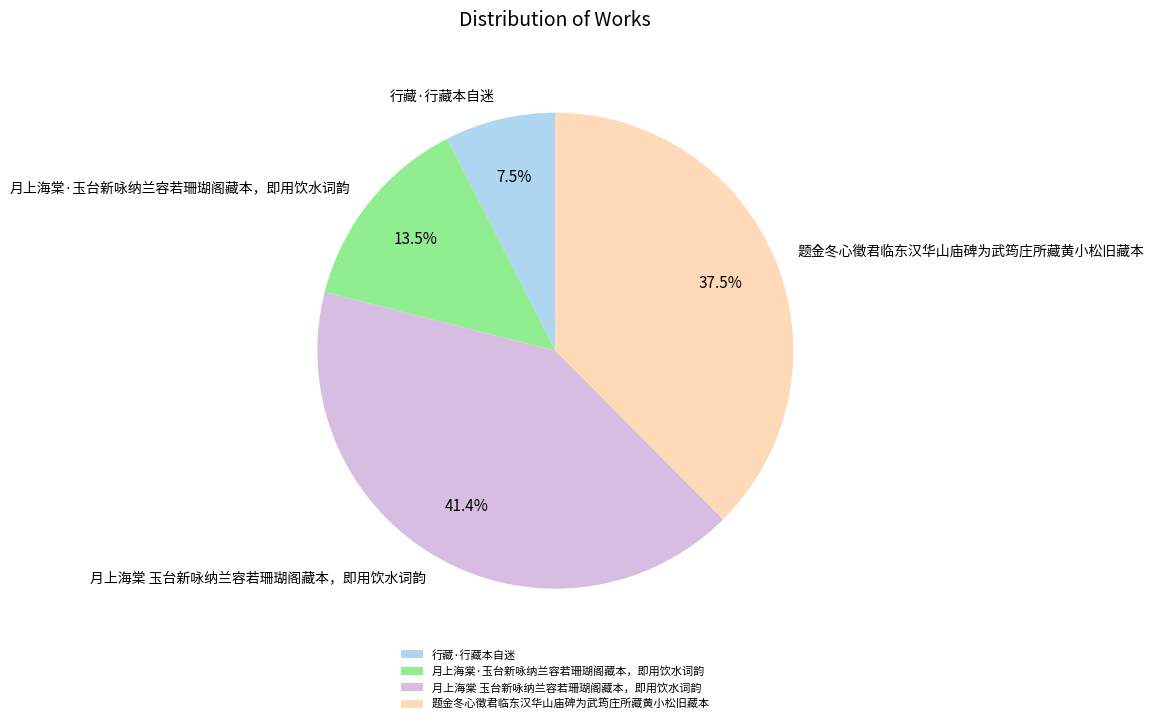

How many slices are in this pie chart?

4